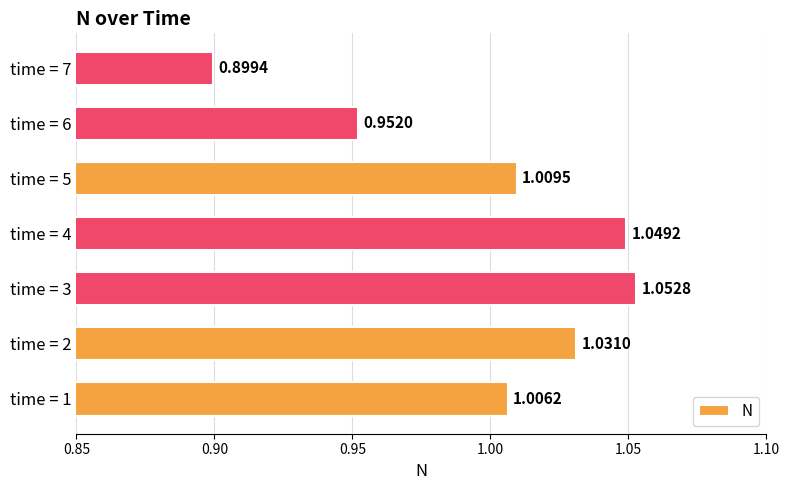

List the labels in order of value, largest first.

time = 3, time = 4, time = 2, time = 5, time = 1, time = 6, time = 7